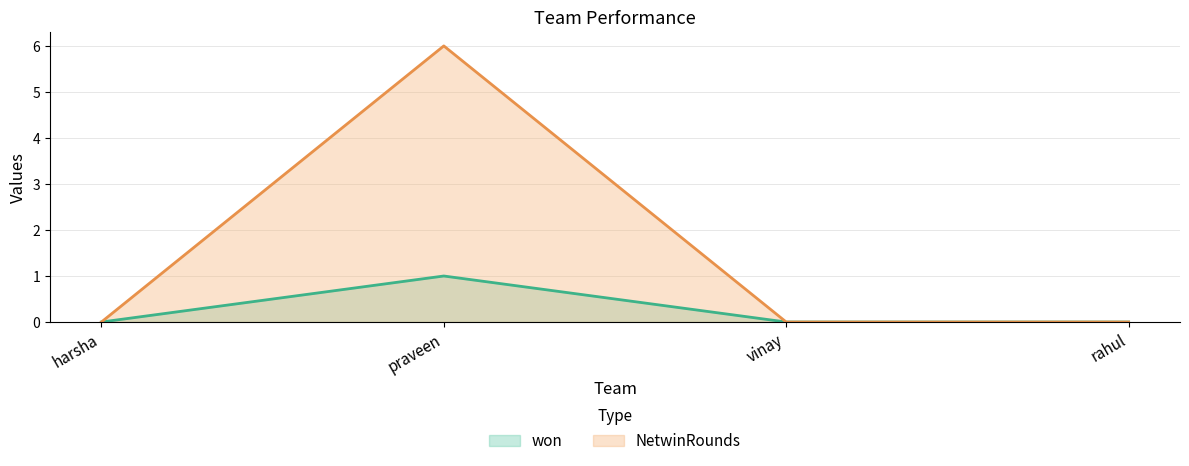

What is the value of the NetwinRounds point at the 2nd from the left?

6